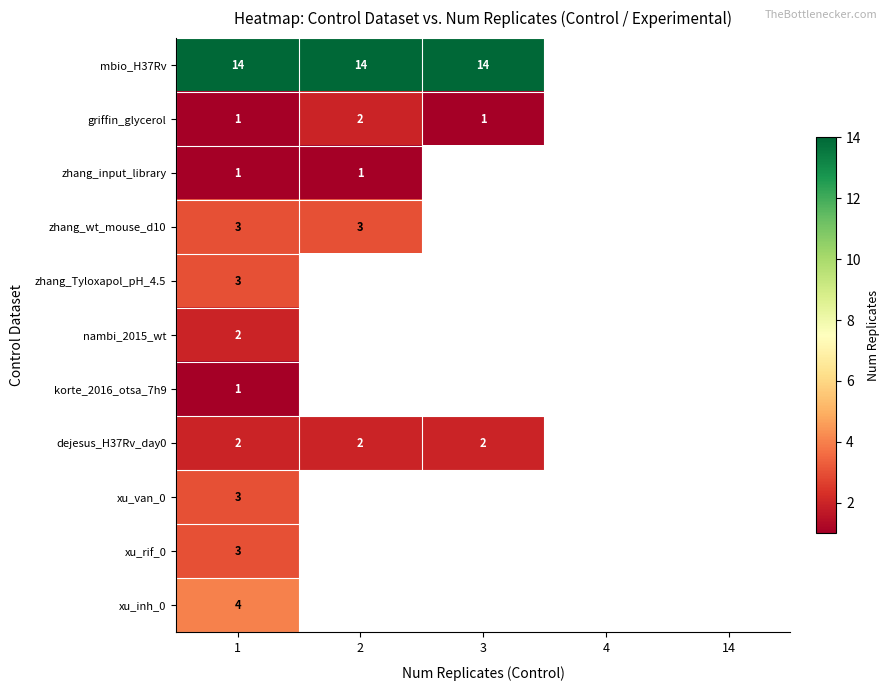

Is it true that zhang_input_library equals 1 at 2?

True